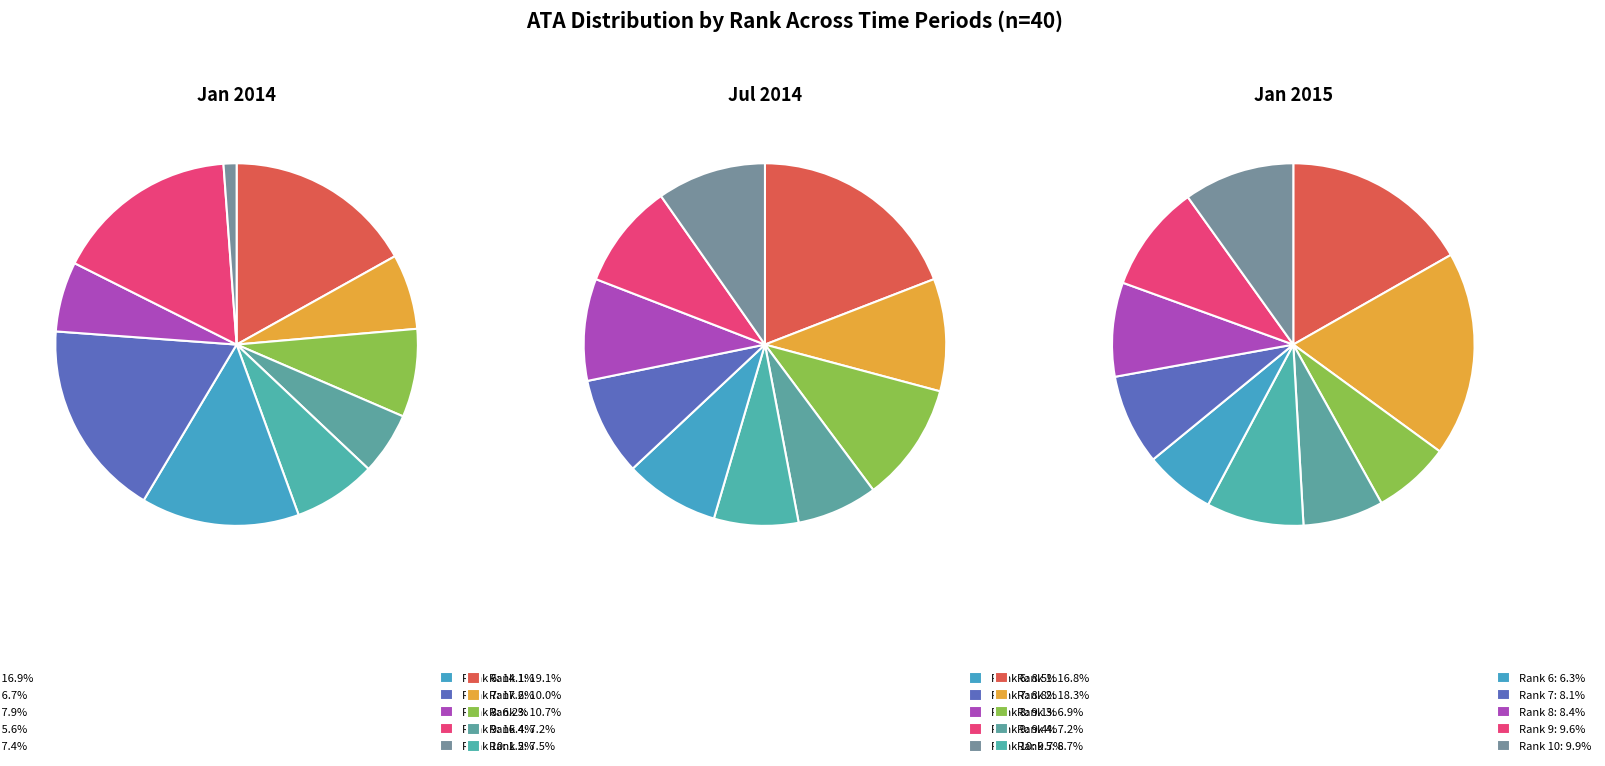

Combined, do Rank 3 and Rank 2 account for over 50%?

No